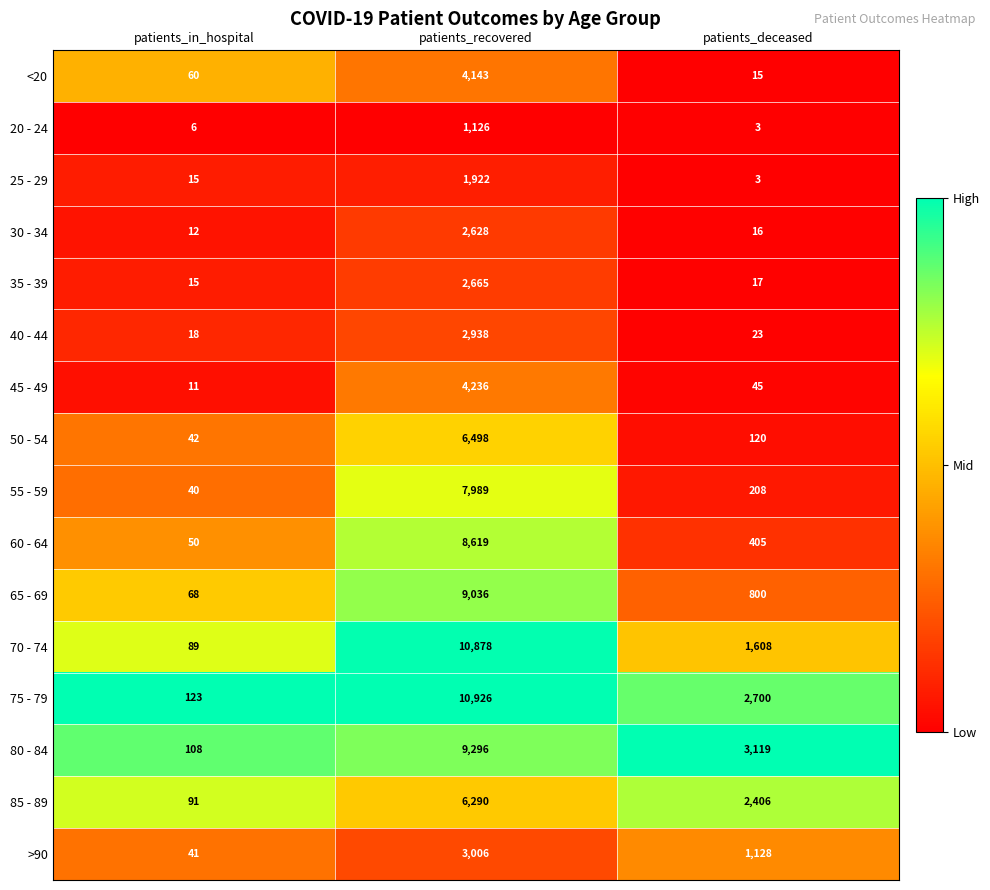

What is the difference between the second highest and minimum values in the 65 - 69 series?

732